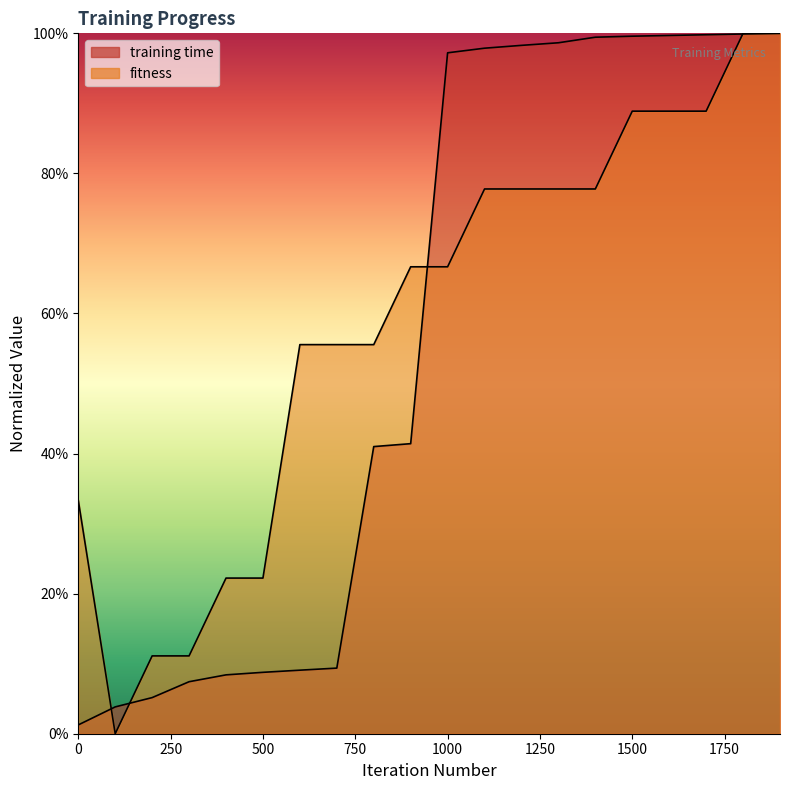

Between 300 and 900, which series saw the biggest shift?

fitness